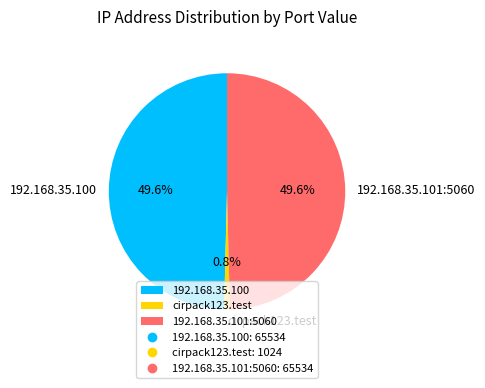

True or false: 192.168.35.101:5060 accounts for 60% of the total.

False